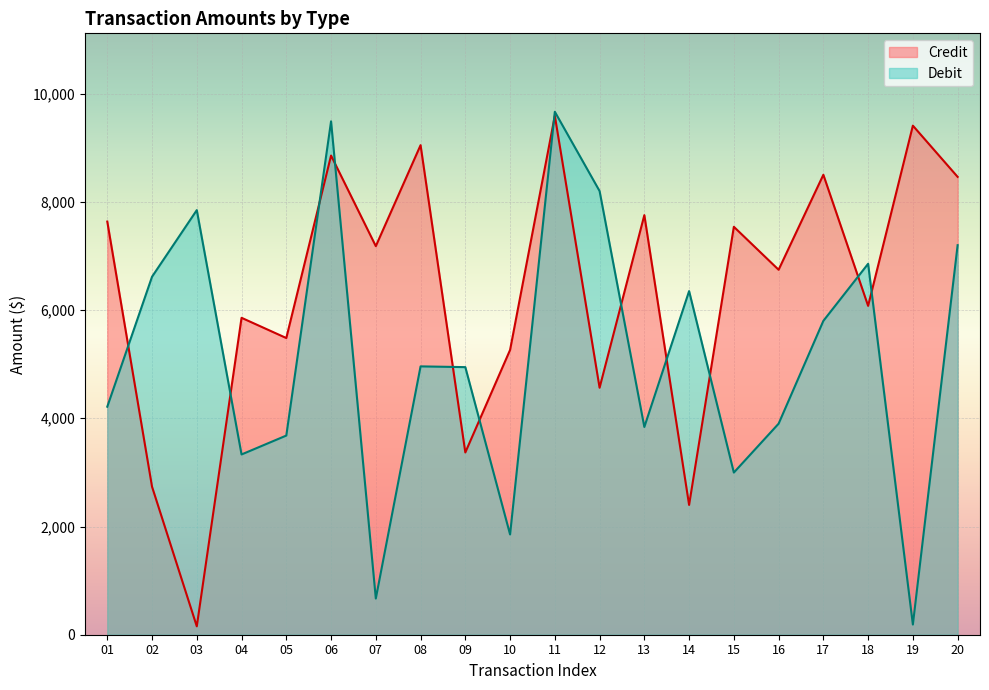

What is the value of the Debit point at the 6th from the left?

9487.9